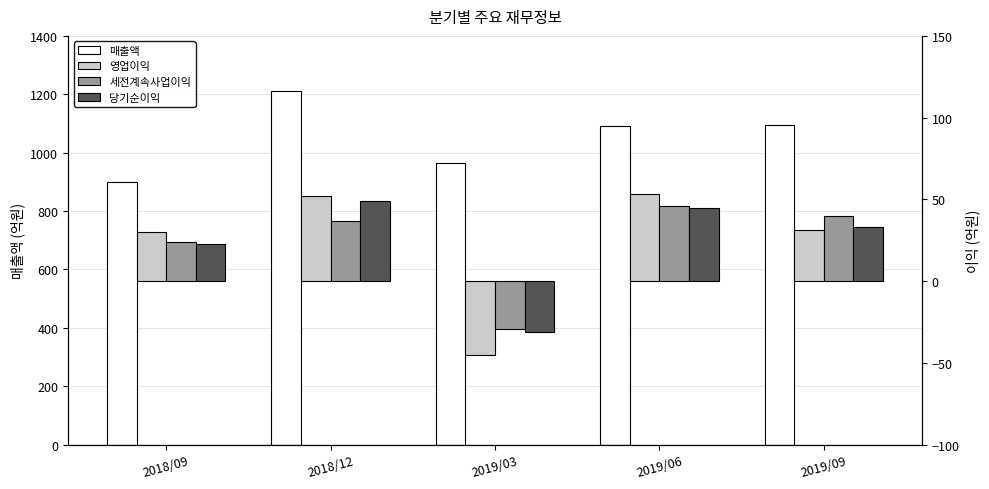

At which label does 영업이익 reach its minimum?

2019/03